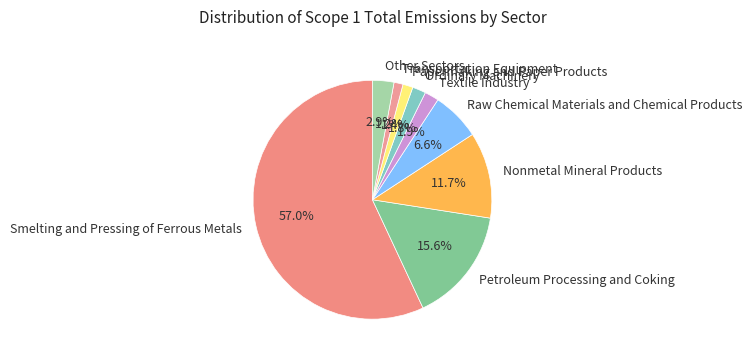

How many slices are in this pie chart?

9